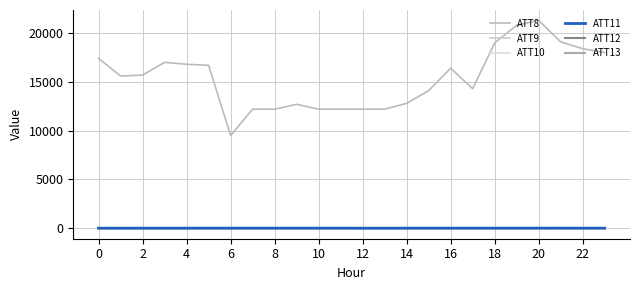

Does the chart display data point markers on the line(s)?

No